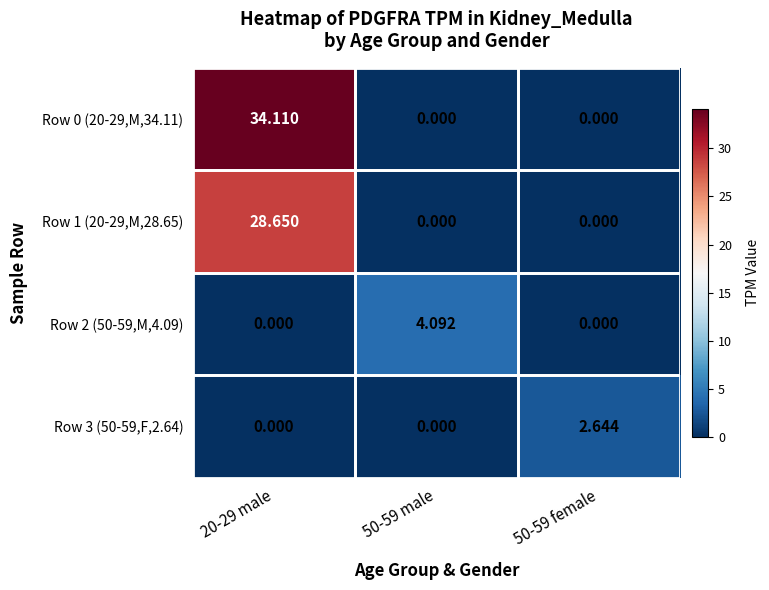

Is the value of Row 3 (50-59,F,2.64) at 50-59 male greater than the value of Row 2 (50-59,M,4.09) at 50-59 male?

No